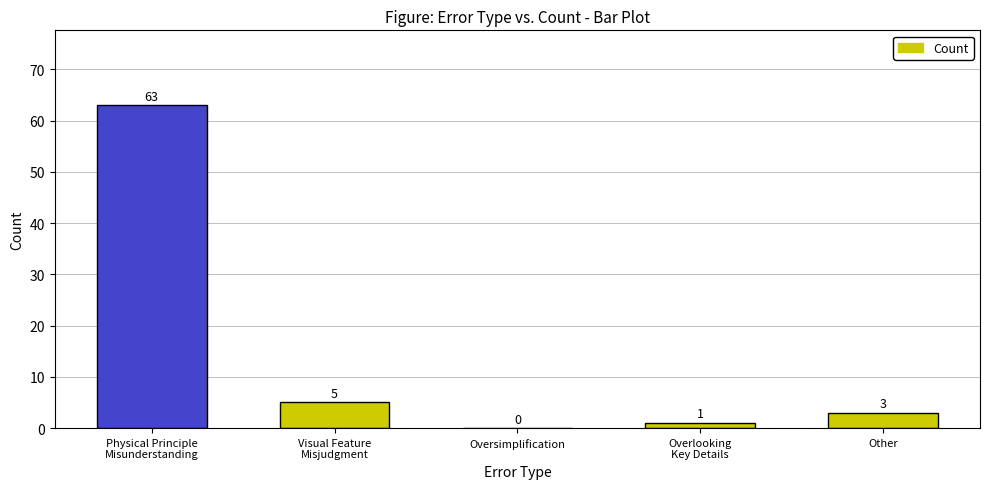

Reading left to right, transcribe all the data shown in this chart.

63	5	0	1	3